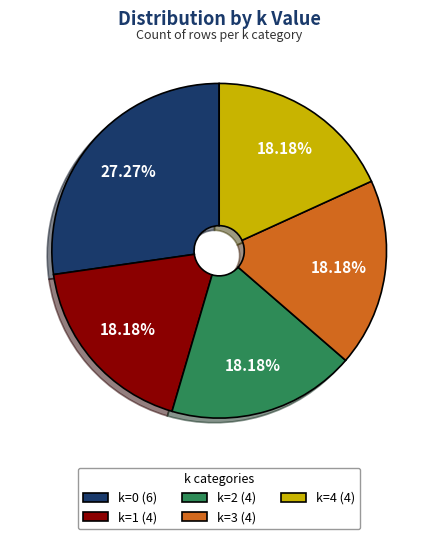

What is the ratio of the value at k=1 to the value at k=4?

1.0